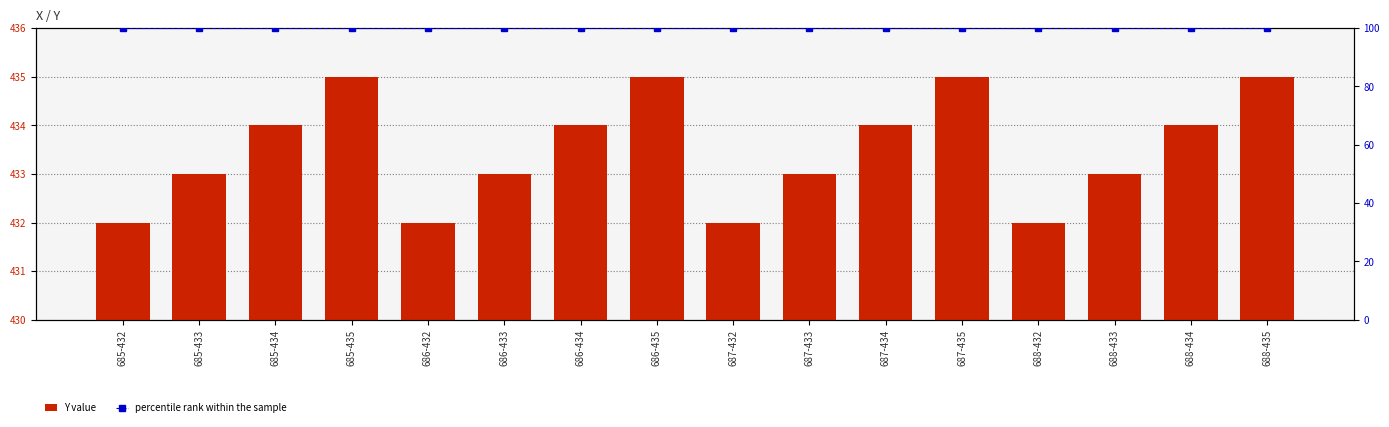

What position from the right is 688-432?

4